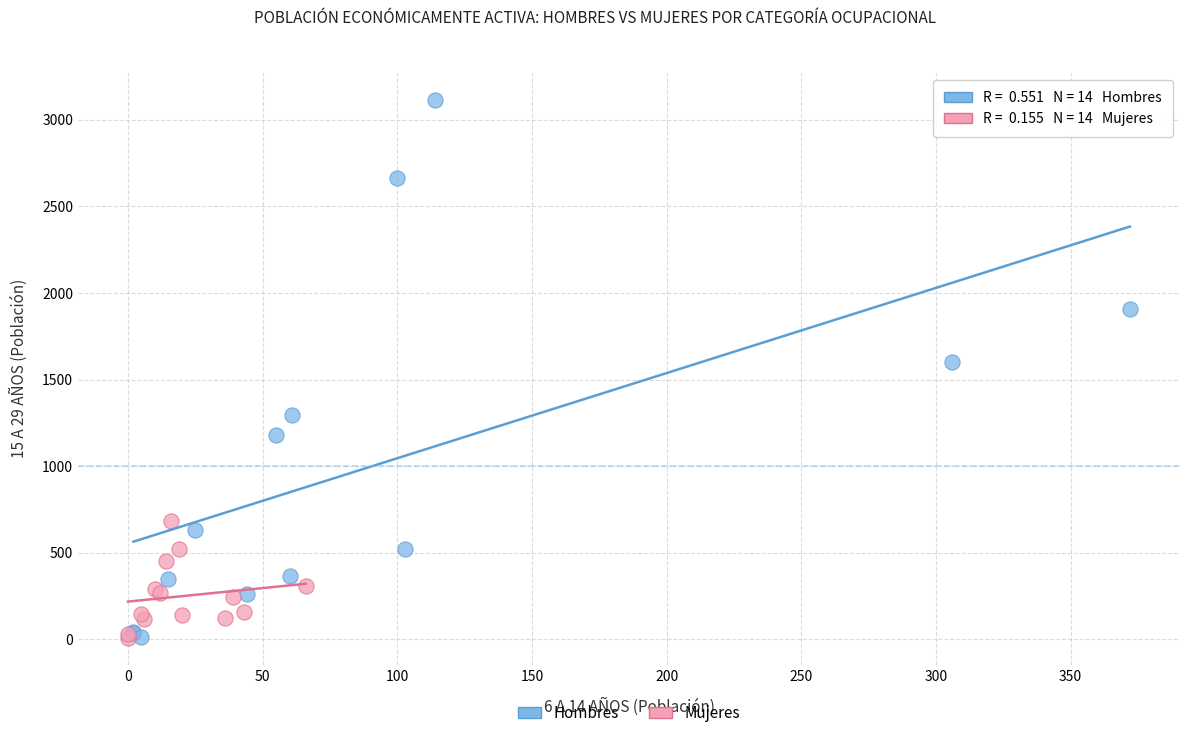

Which series has the largest Y range (max minus min)?

Hombres